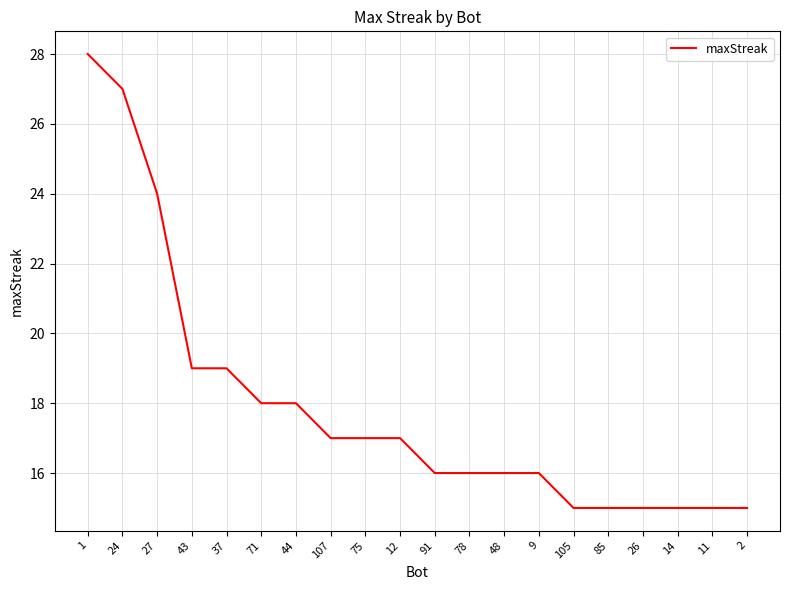

Which category has the highest value across all series?

1